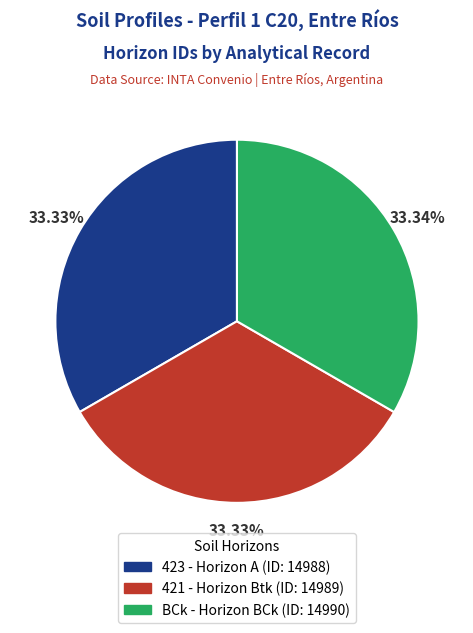

Does any single category account for the majority?

No